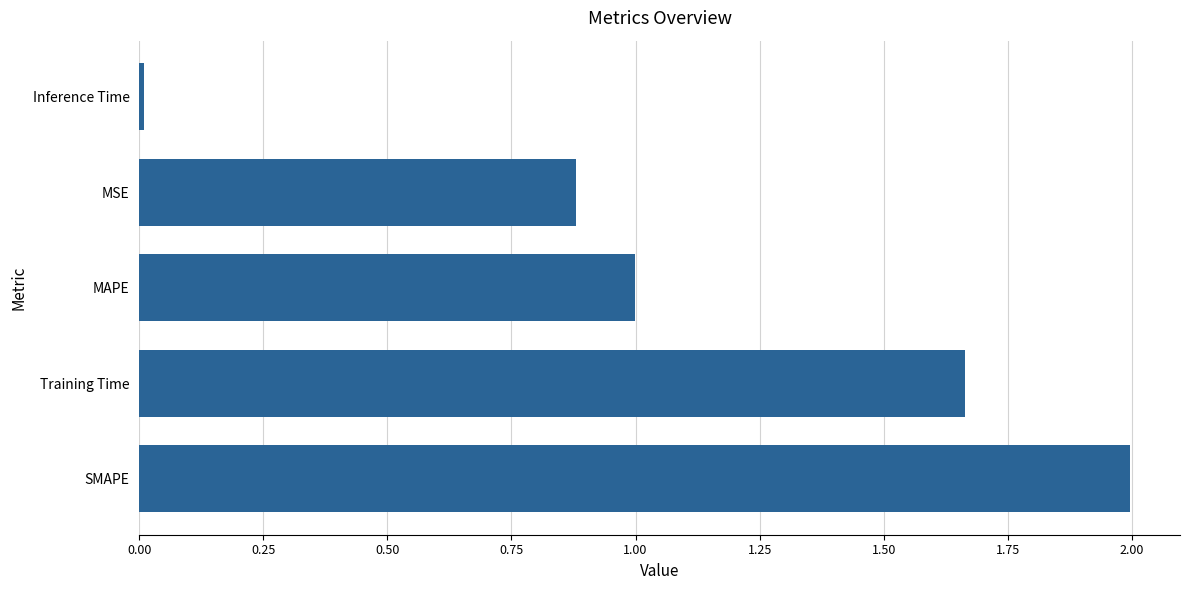

The chart shows a value of 0.0 at Inference Time. True or false?

True